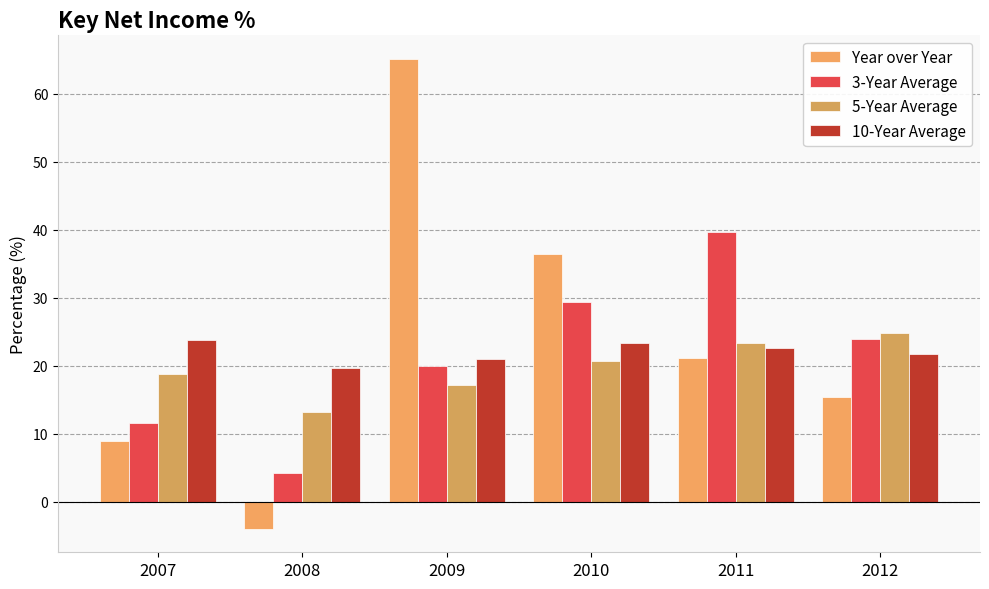

Rank the categories by 5-Year Average value from highest to lowest.

2012, 2011, 2010, 2007, 2009, 2008